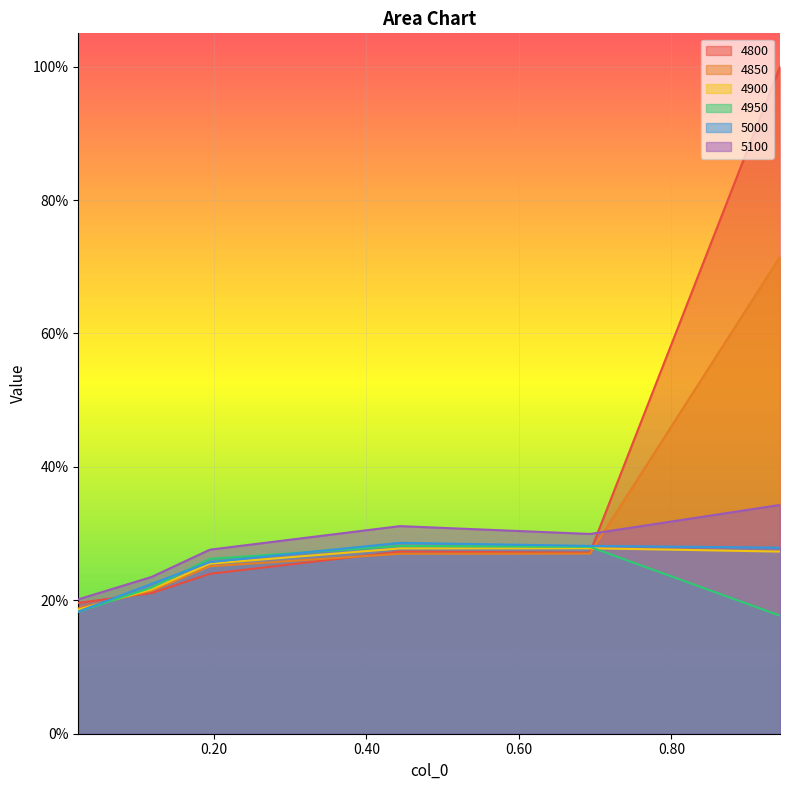

What is the difference between the 4800 values at 0.9424657534246575 and 0.4438356164383562?

0.7